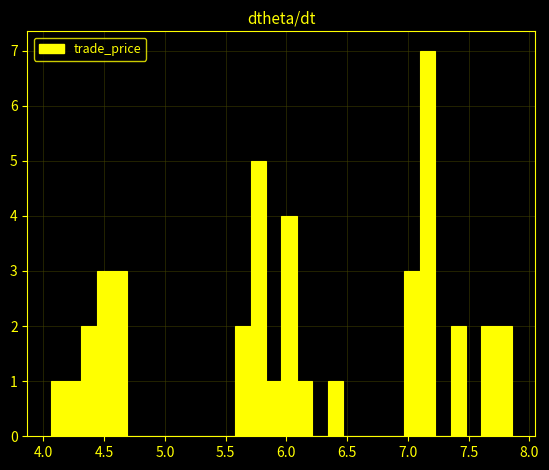

Read against the x-axis, roughly where is the centre of the tallest bar?

7.15